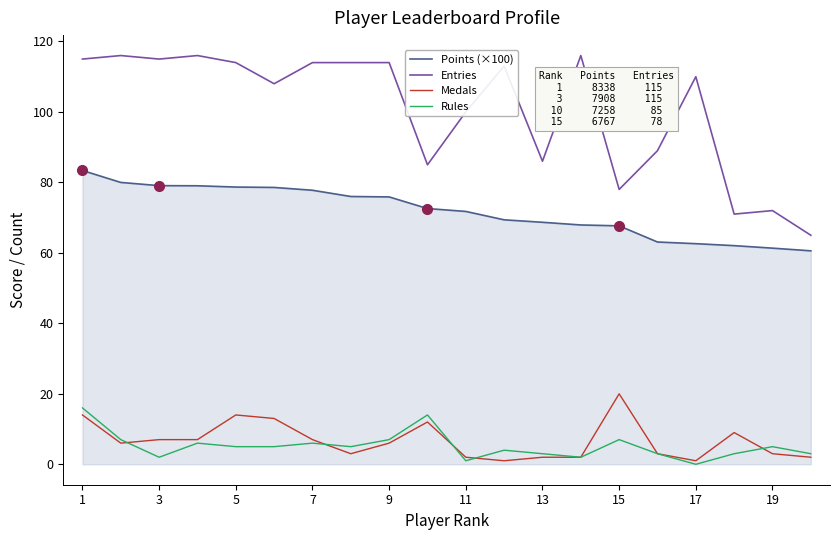

Which series has the largest range (max minus min)?

Entries